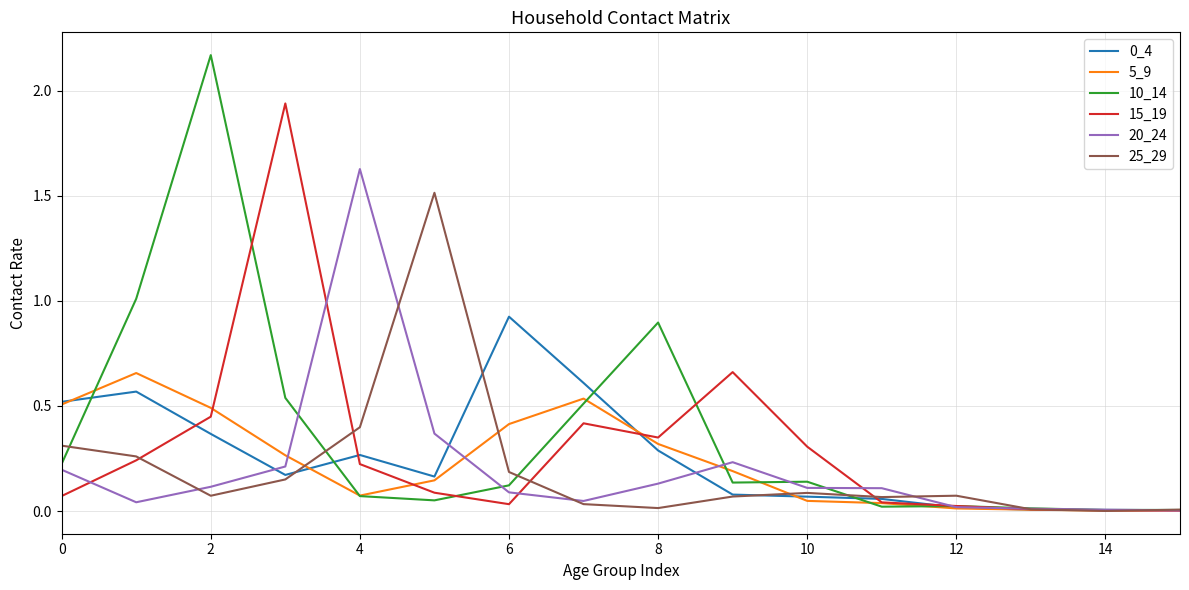

What is the sum of all 10_14 values?

5.9